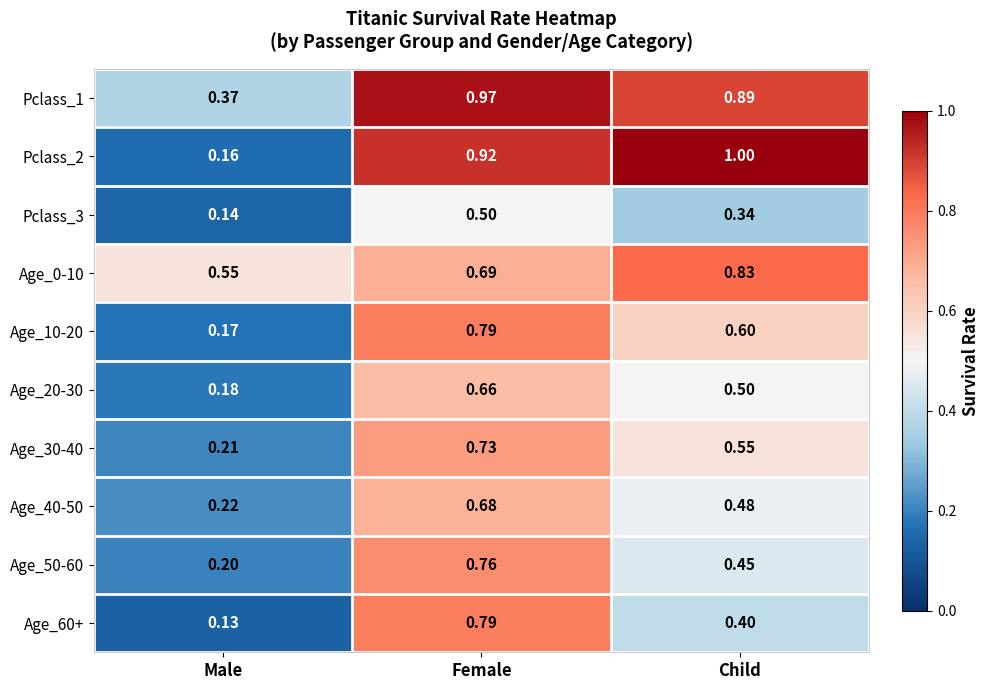

Which category has the lowest value in the Pclass_1 series?

Male